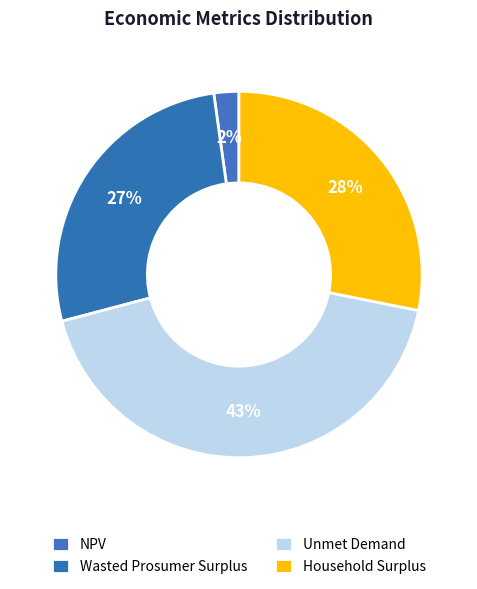

How many slices are in this pie chart?

4